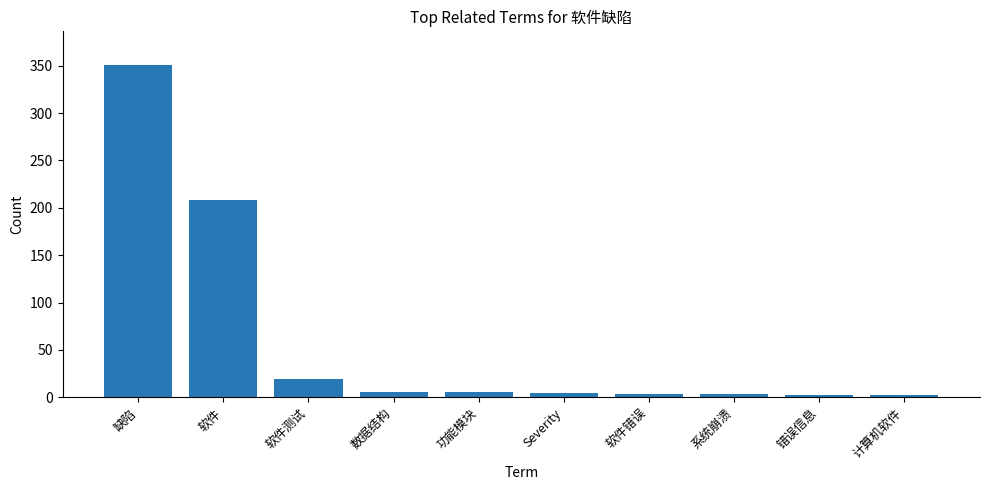

Does the chart contain any negative values?

No